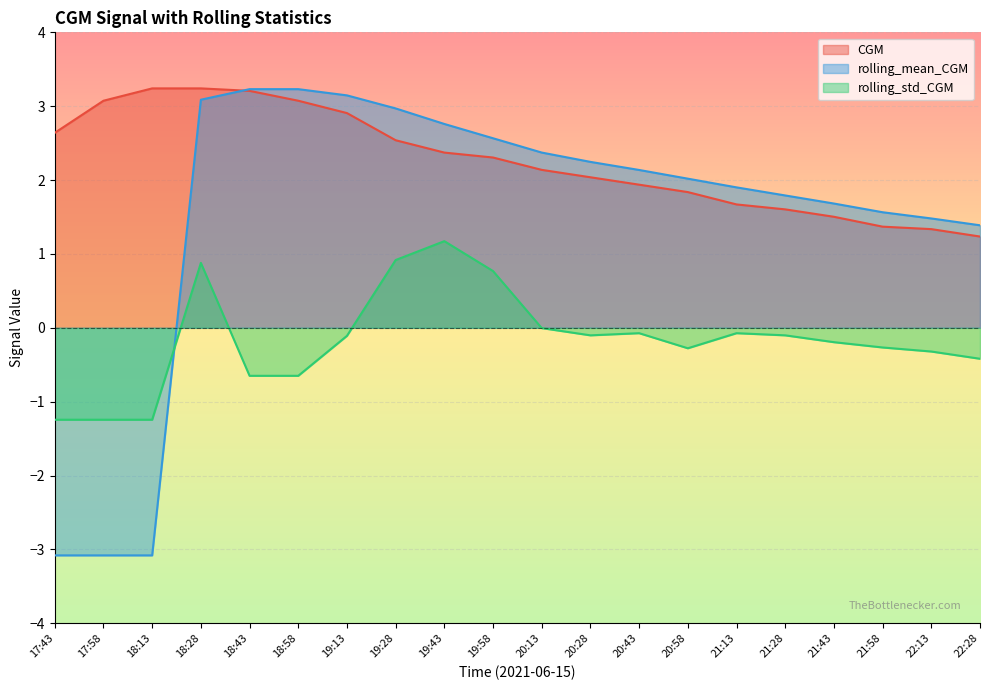

What is the value of the rolling_mean_CGM point at the 3rd from the left?

-3.1